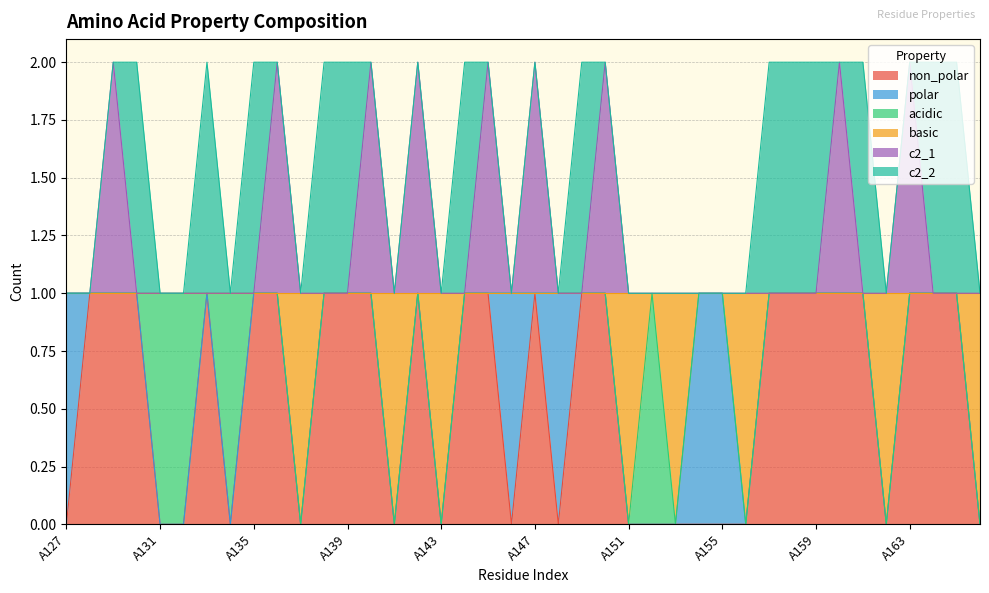

What are all the series names shown in the legend?

non_polar, polar, acidic, basic, c2_1, c2_2